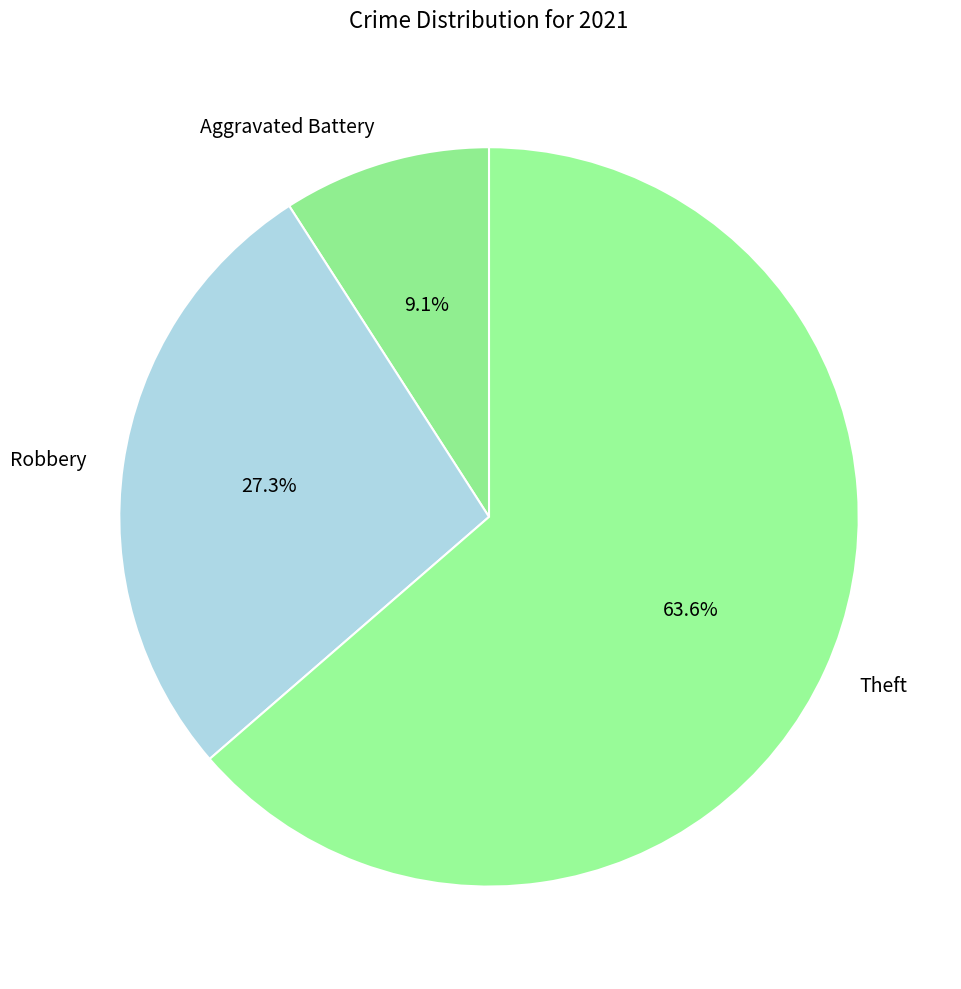

Which category has the smallest portion of the pie?

Aggravated Battery